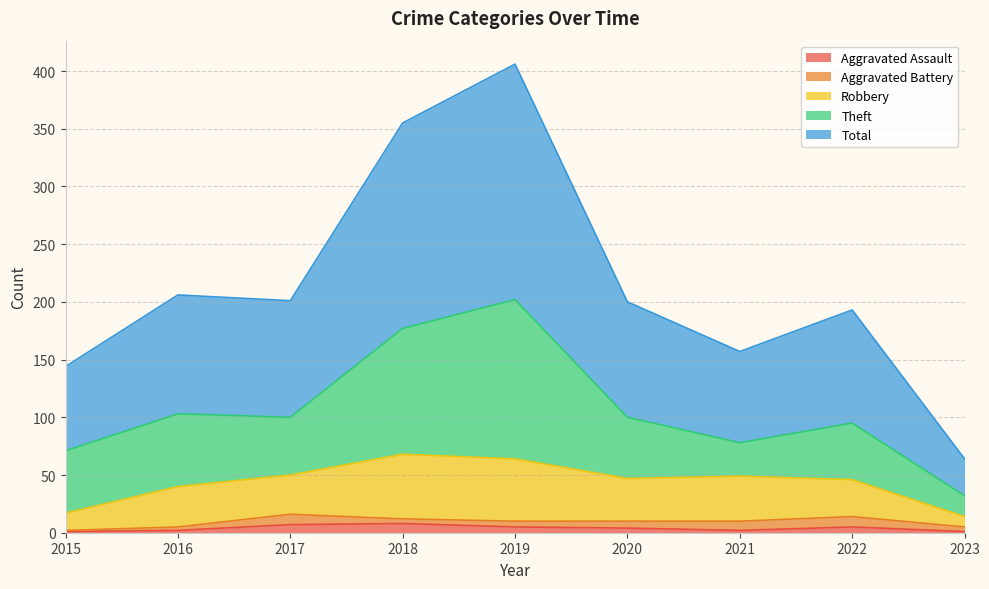

Reading left to right, list all the values displayed in this chart.

Aggravated Assault: 1	2	7	8	5	4	2	5	1
Aggravated Battery: 1	3	9	4	5	6	8	9	4
Robbery: 15	35	34	56	54	37	39	32	9
Theft: 54	63	50	109	138	53	29	49	18
Total: 73	103	101	178	204	100	79	98	32